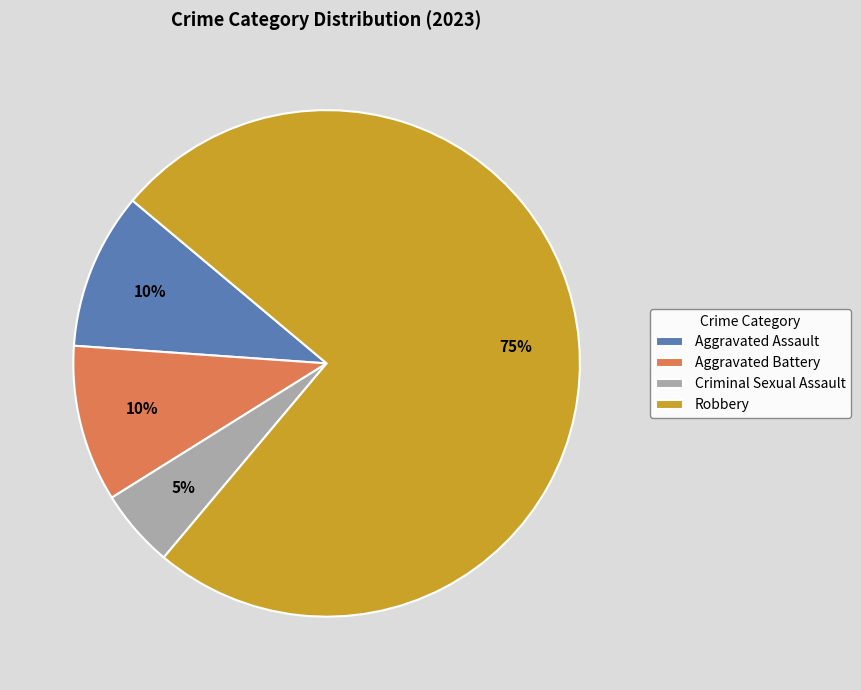

To the nearest percent, what percentage of the pie is Robbery?

75%